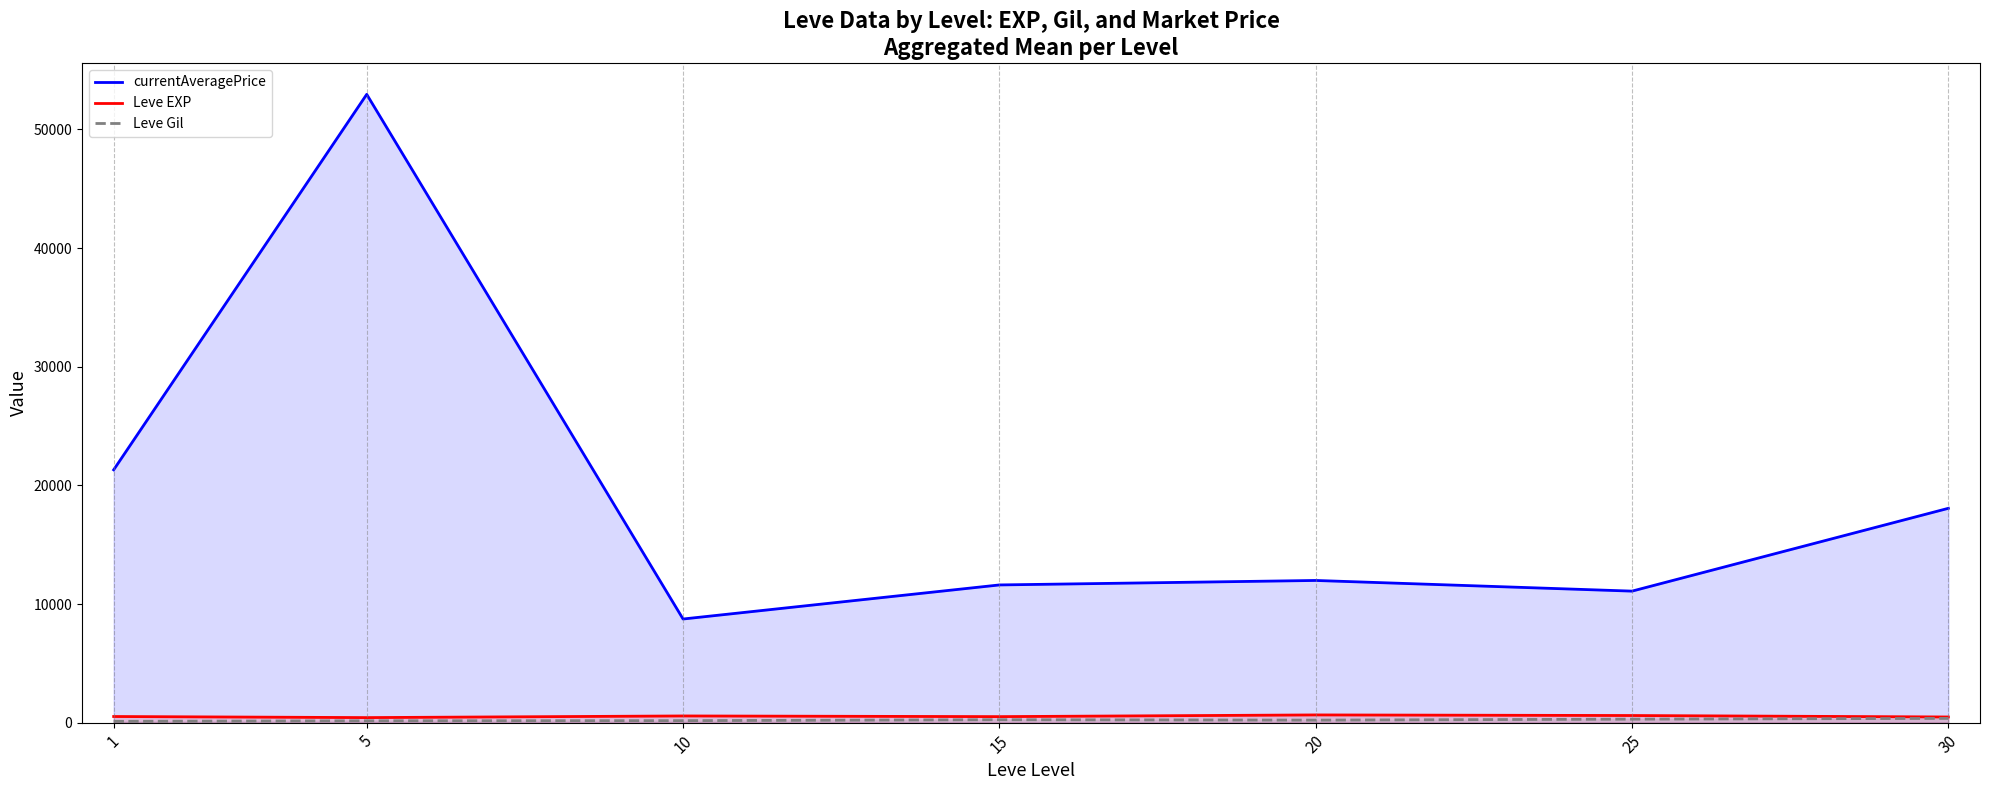

Rank the categories by Leve Gil value from highest to lowest.

30, 25, 15, 20, 10, 5, 1